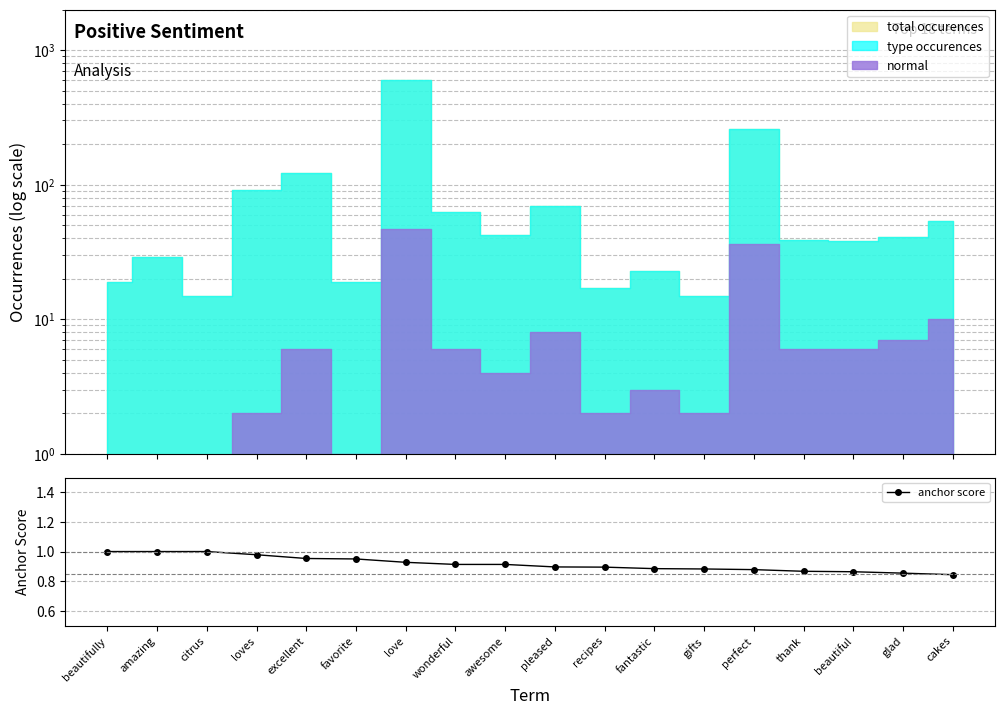

What is the difference between the maximum and minimum values?

0.2